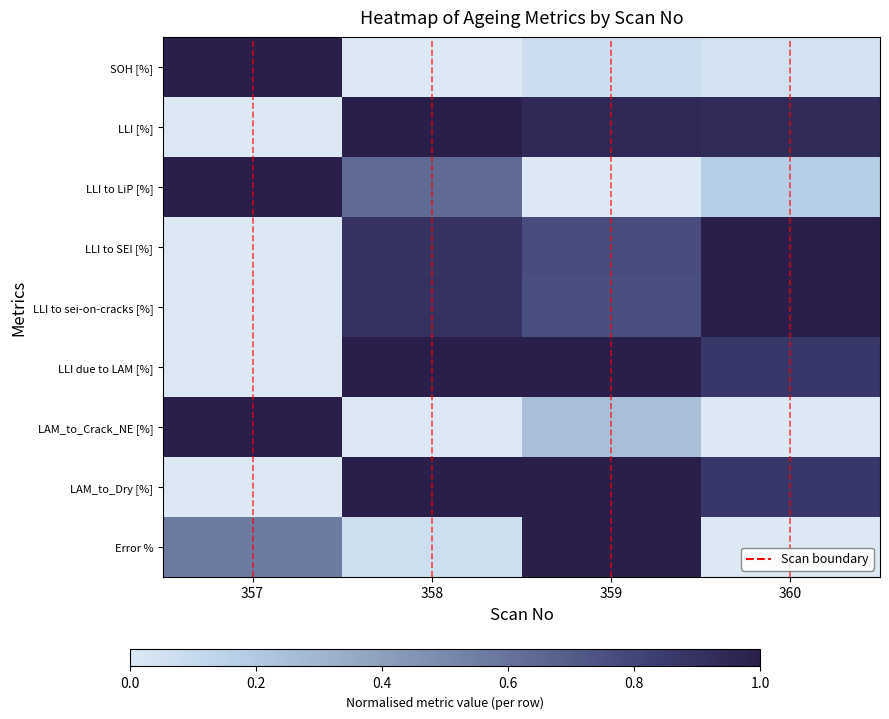

Which series changed the most between 358 and 359?

Error %